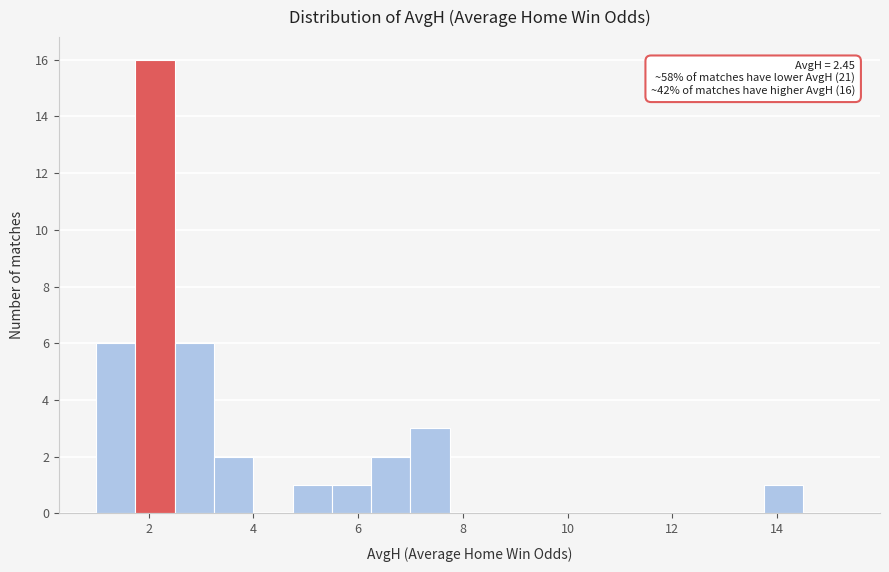

Read against the x-axis, roughly where is the centre of the tallest bar?

2.2